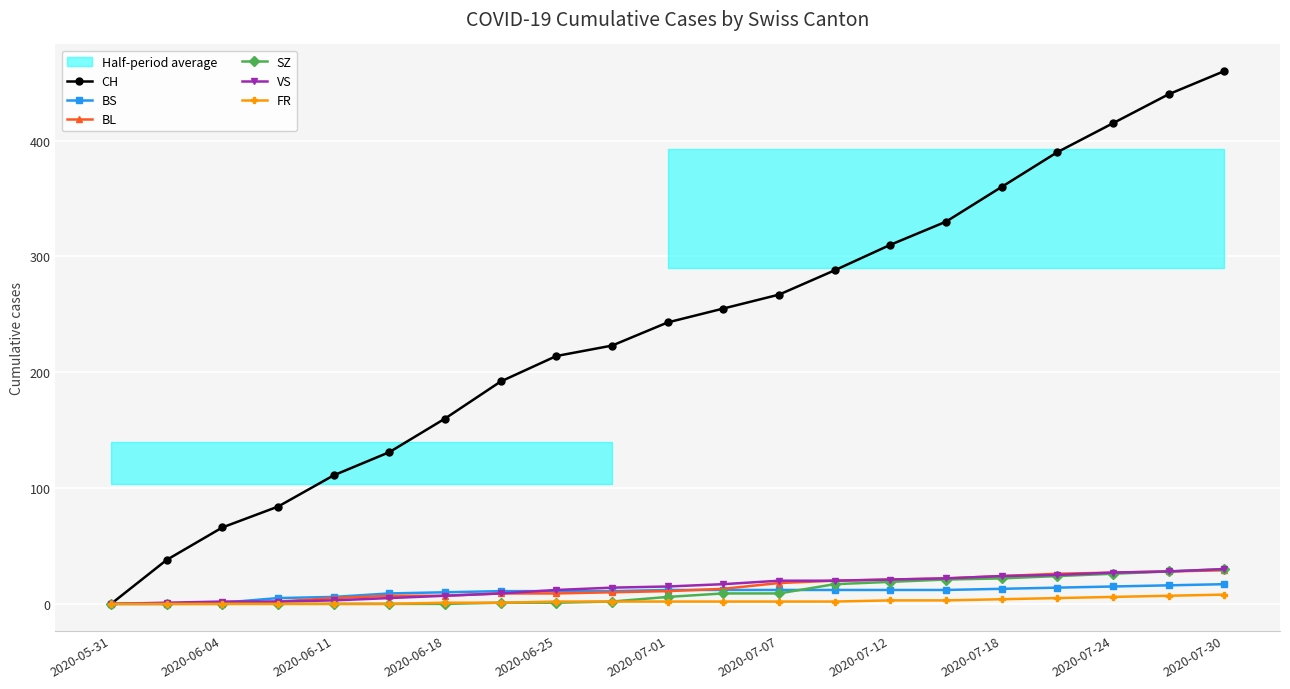

The CH series shows -169 at 2020-05-31. True or false?

False